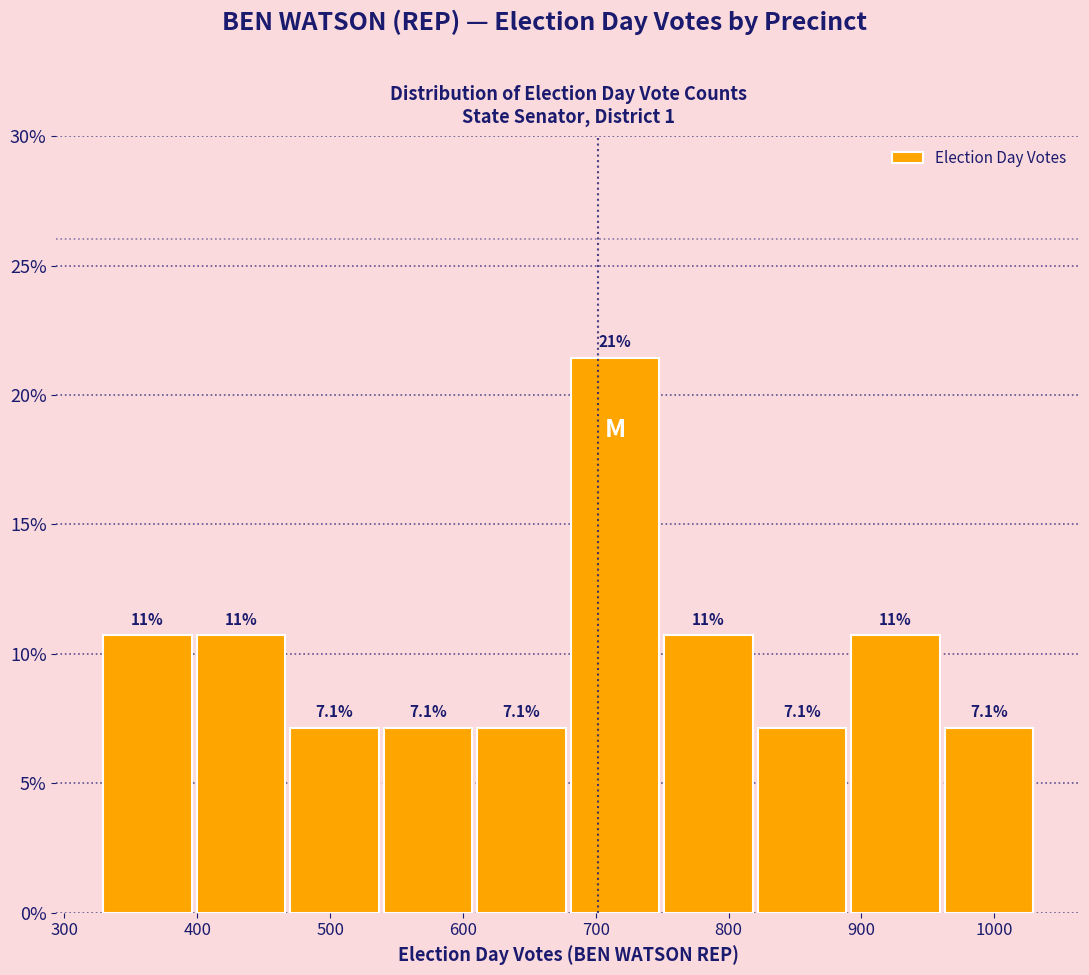

Over which range of the x-axis is the bar tallest?

680 to 750